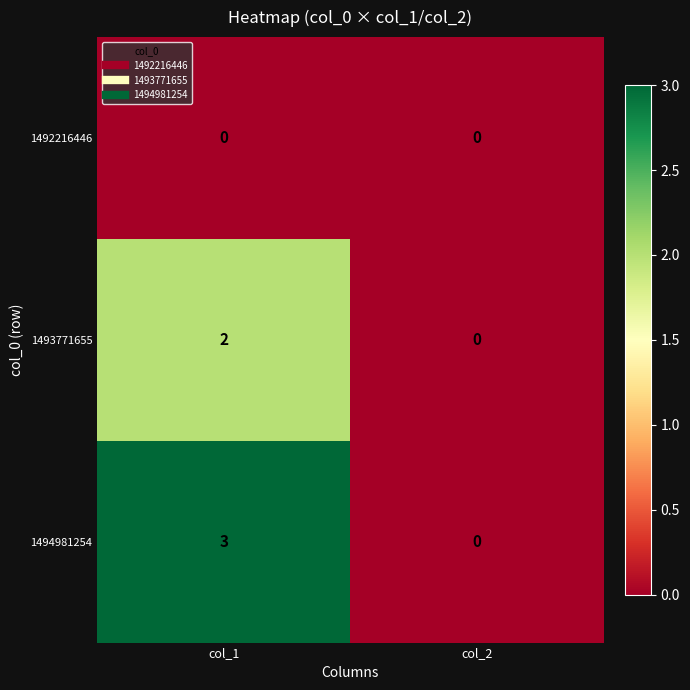

List the series in order of their overall mean, lowest first.

1492216446, 1493771655, 1494981254